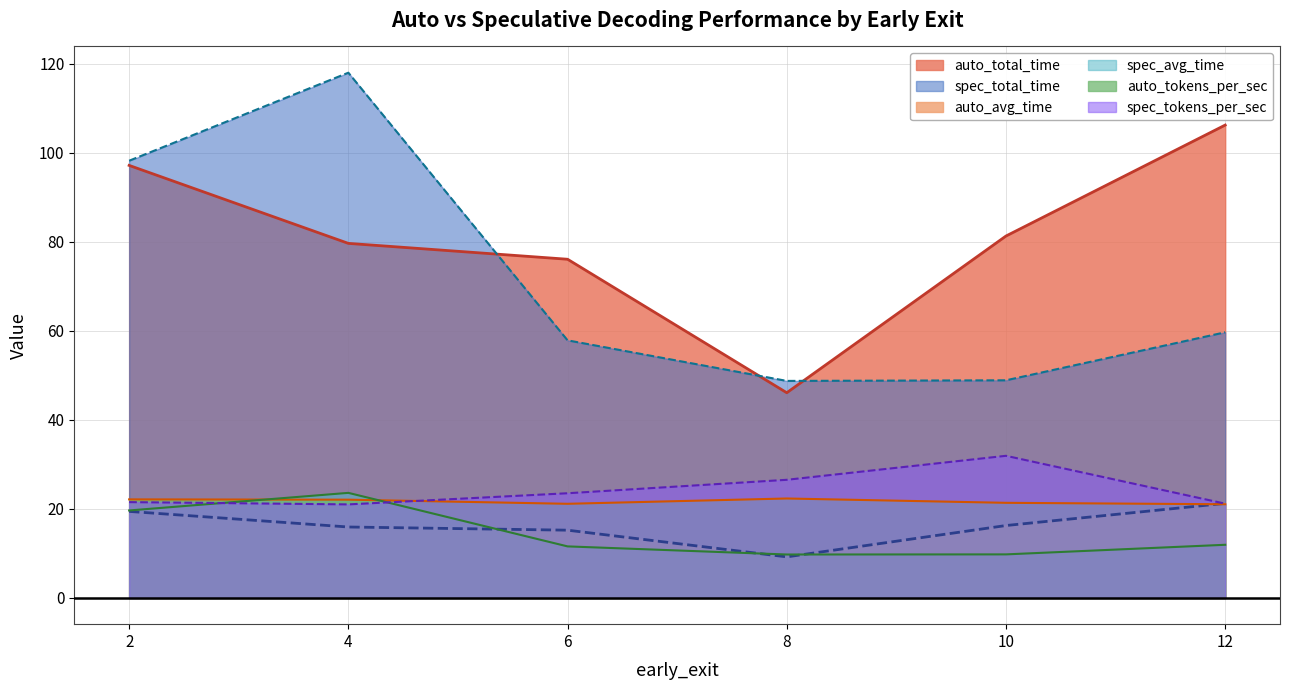

What is the greatest value displayed?

118.0